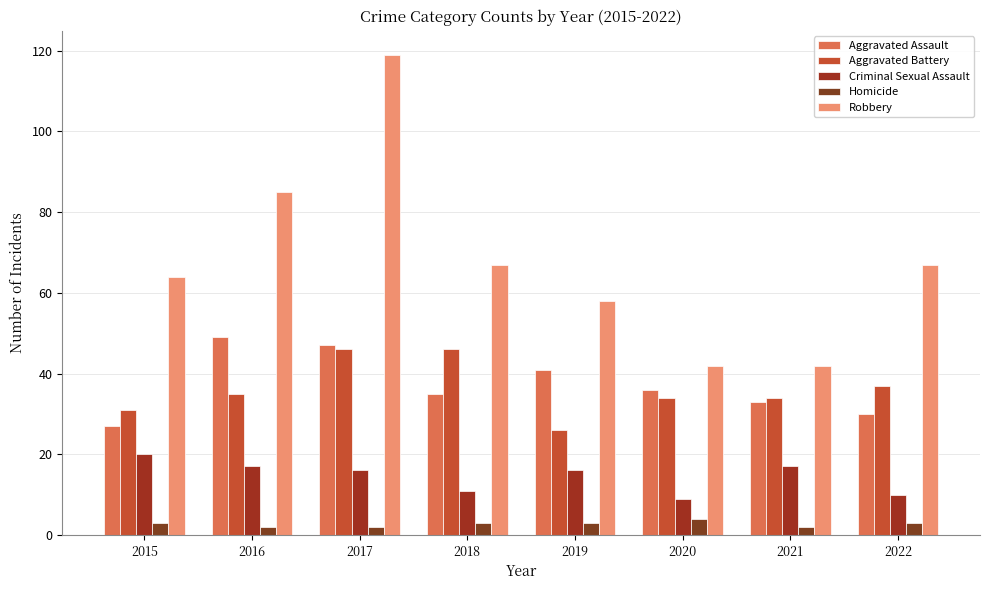

What is the difference between the maximum and minimum values in the Aggravated Assault series?

22